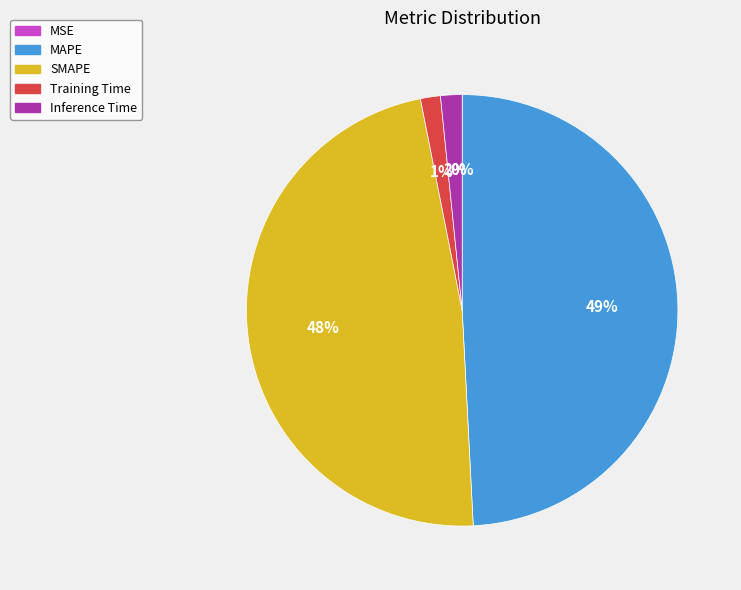

What percentage is the Inference Time slice, to the nearest percent?

2%